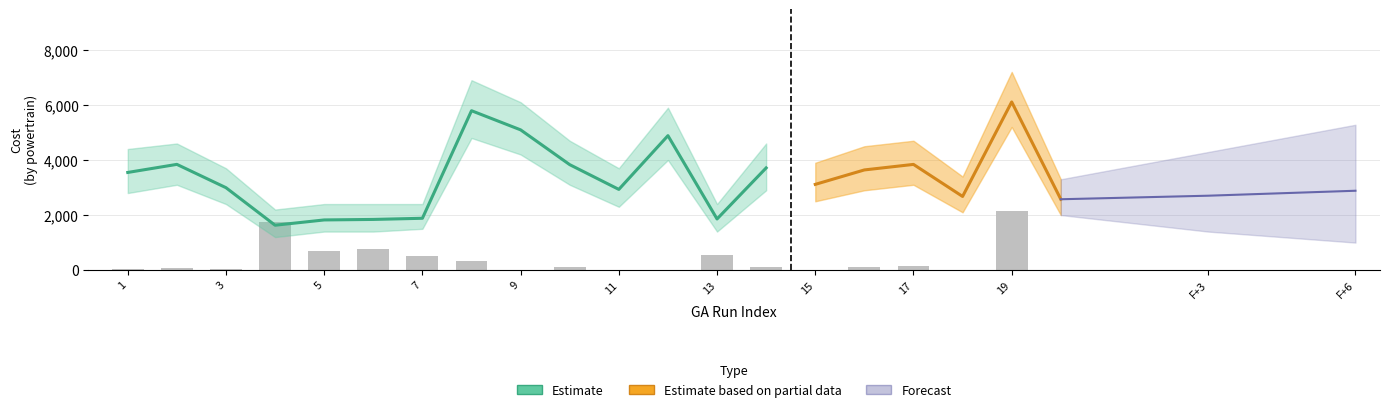

How many groups of bars are there?

20